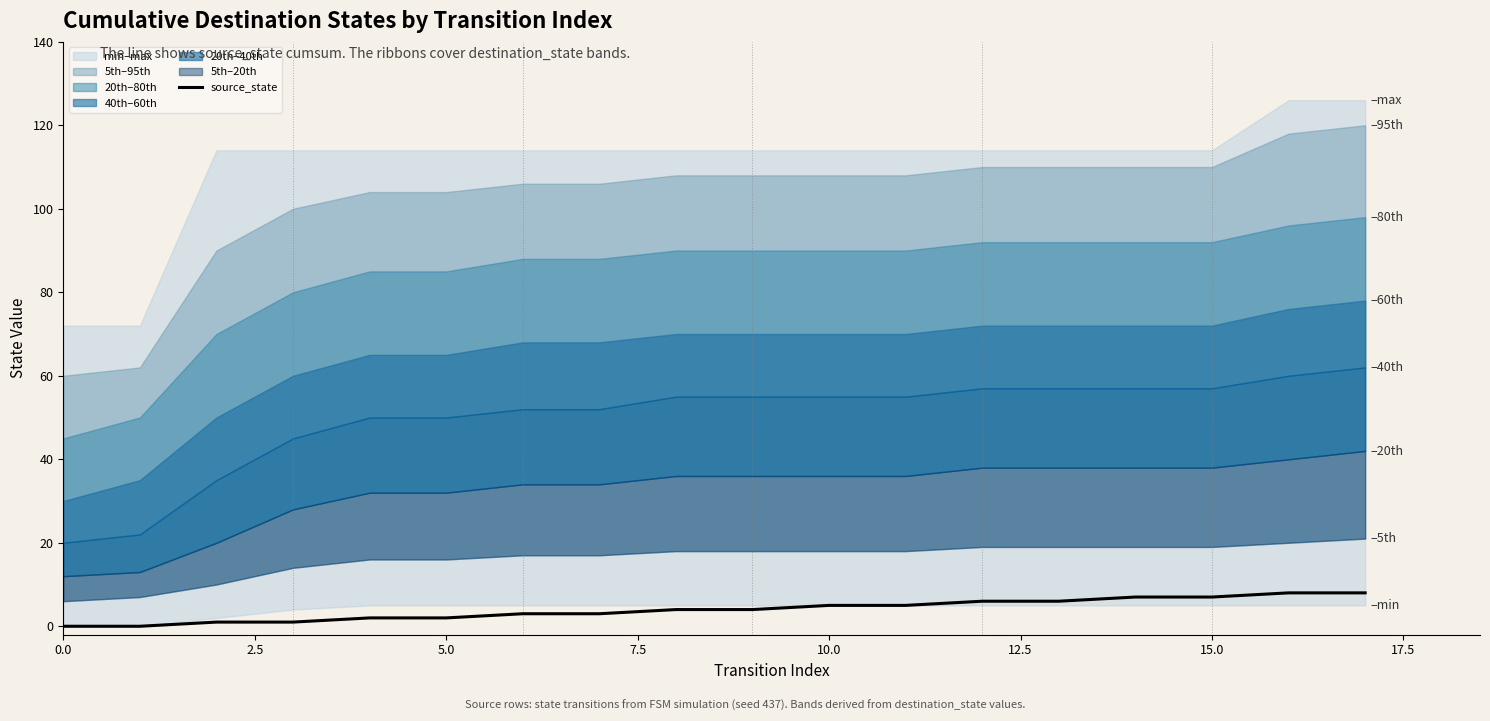

The value of source_state at 0.0 is -5. True or false?

False